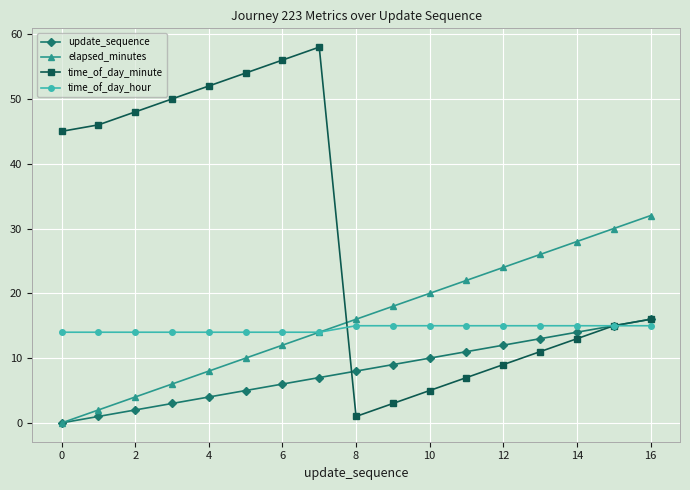

How many times do time_of_day_minute and elapsed_minutes cross each other?

1